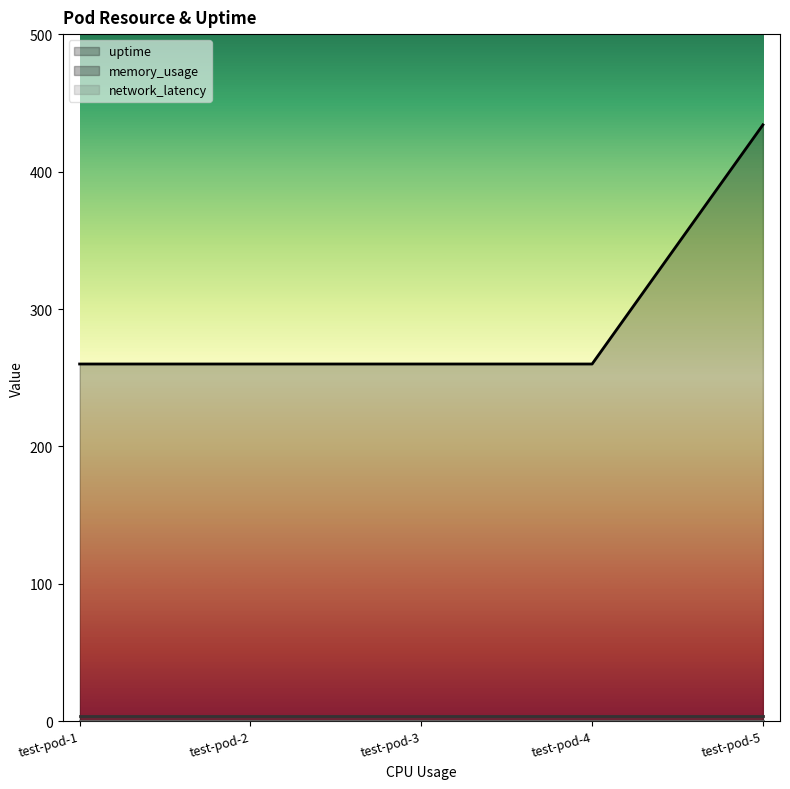

At which label is memory_usage closest to 4?

test-pod-1